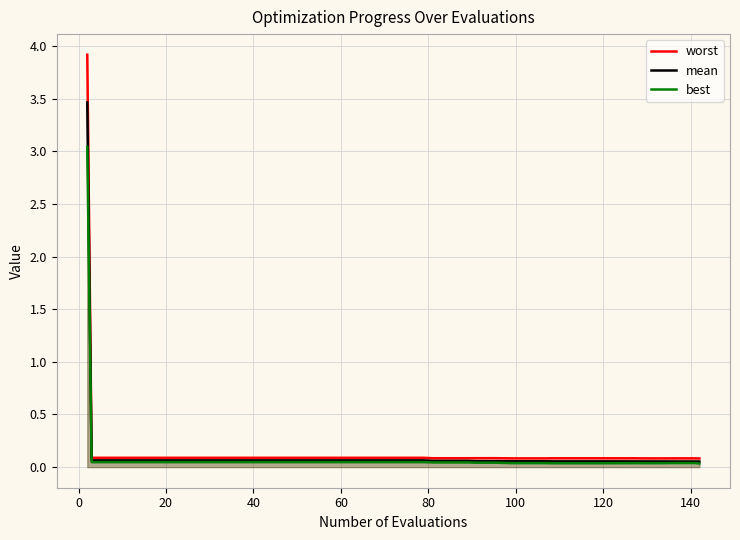

How many interior local peaks does the best series have?

1